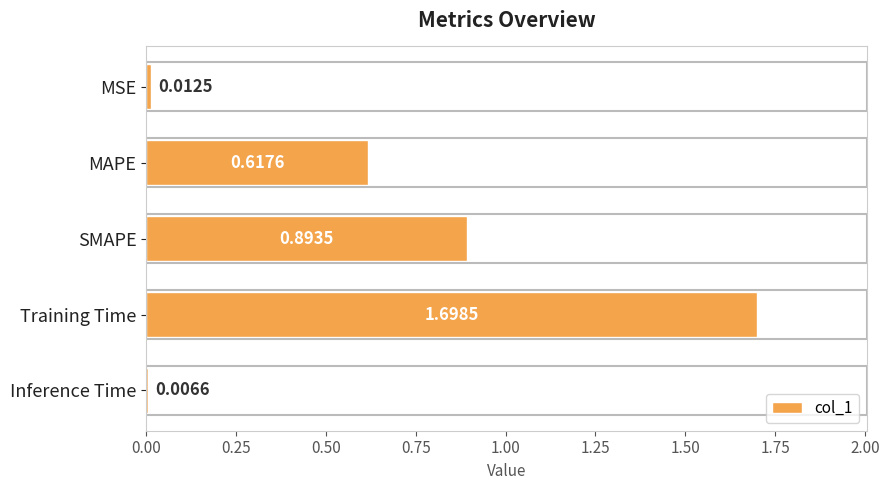

Rank the categories by value from highest to lowest.

Training Time, SMAPE, MAPE, MSE, Inference Time